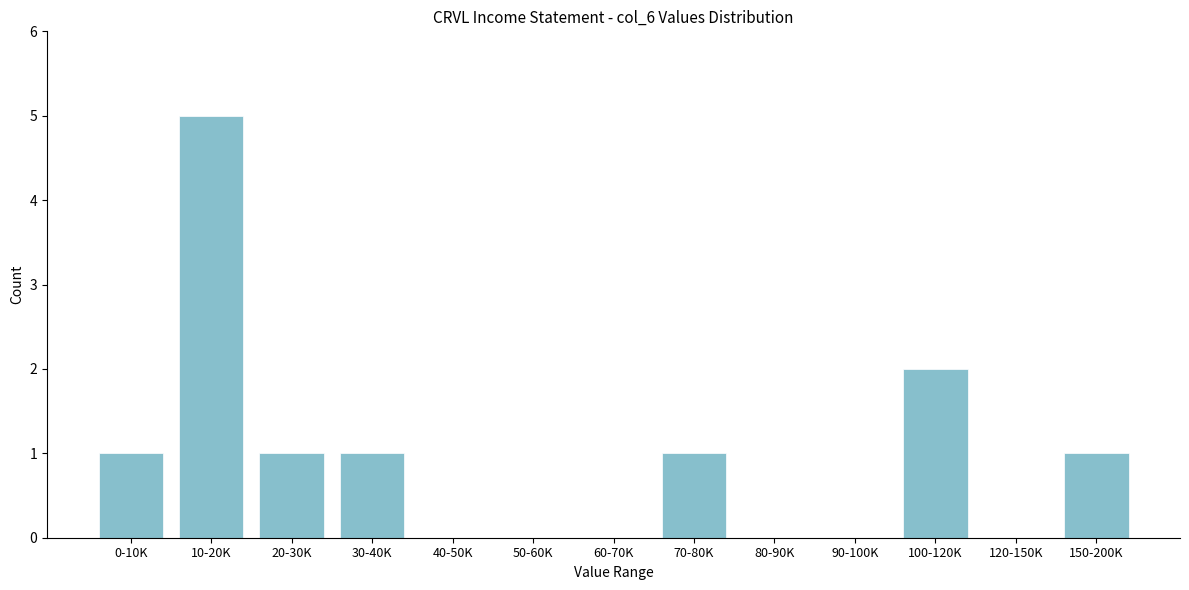

Reading right to left, list all the values displayed in this chart.

150-200K=1	120-150K=0	100-120K=2	90-100K=0	80-90K=0	70-80K=1	60-70K=0	50-60K=0	40-50K=0	30-40K=1	20-30K=1	10-20K=5	0-10K=1